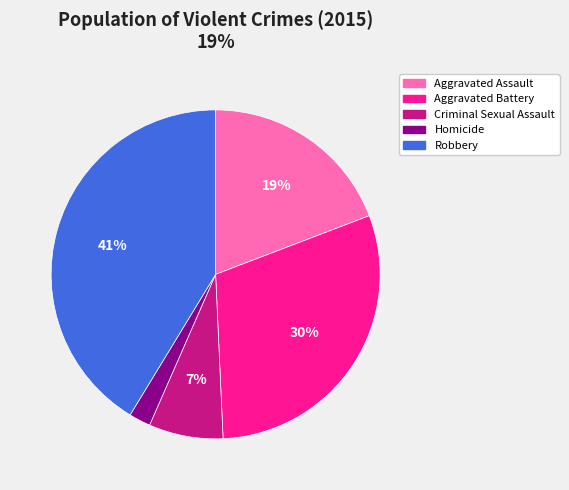

To the nearest percent, what is the difference between the largest and smallest slice percentages?

39%